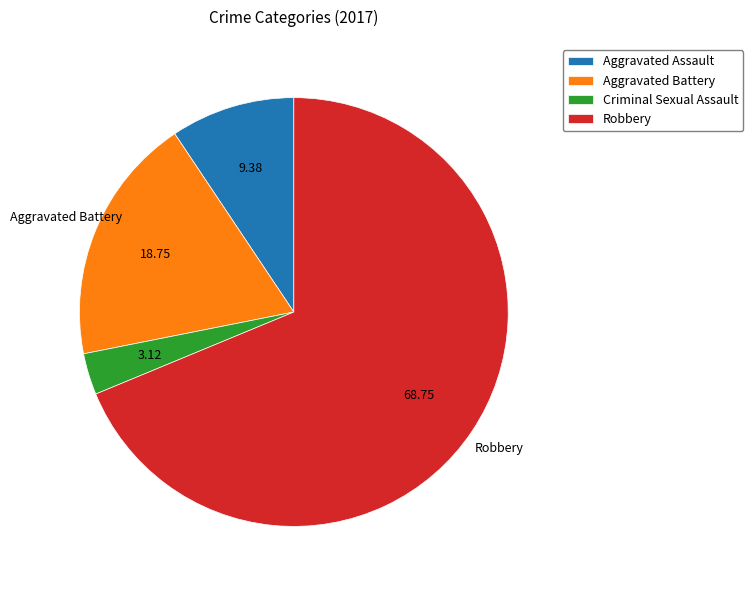

Do Criminal Sexual Assault and Robbery together represent more than half of the pie?

Yes